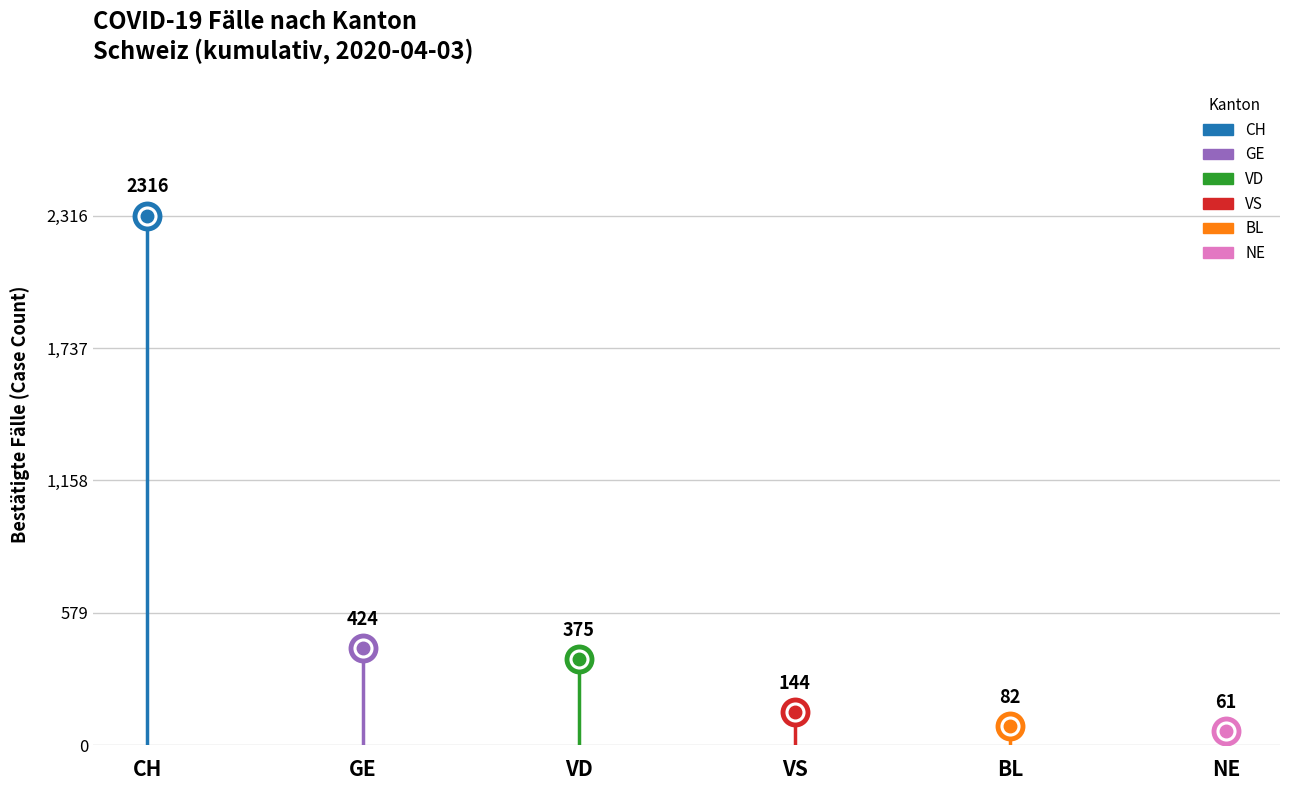

The value of VD at VD is 375. True or false?

True